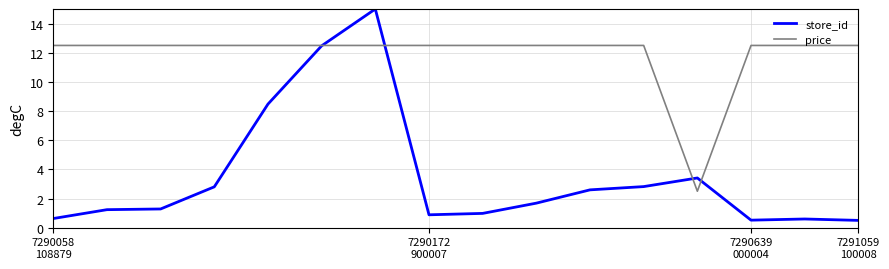

Rank the series by their average value, from lowest to highest.

store_id, price